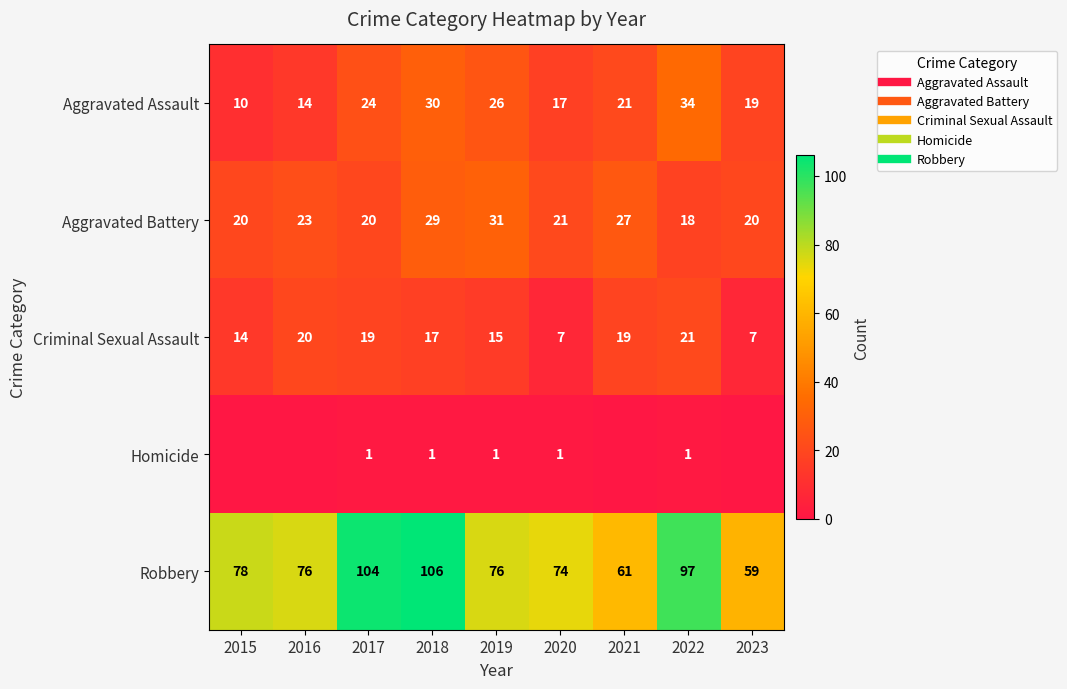

True or false: Robbery has a value of 101 at 2023.

False